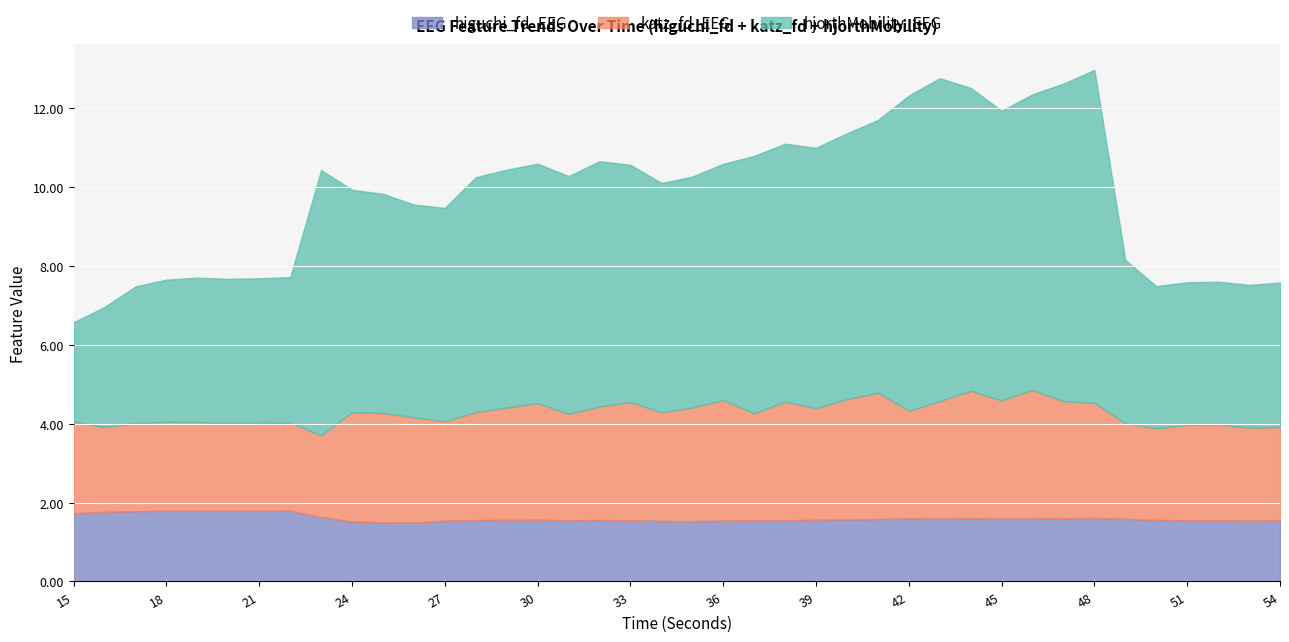

What is the difference between the maximum and minimum values in the hjorthMobility_EEG series?

5.9